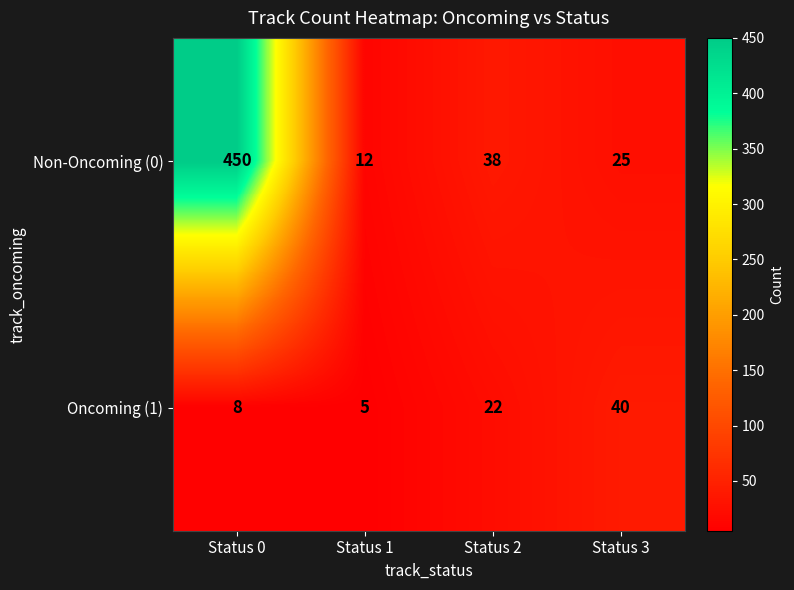

What is the total value across all series at Status 3?

65